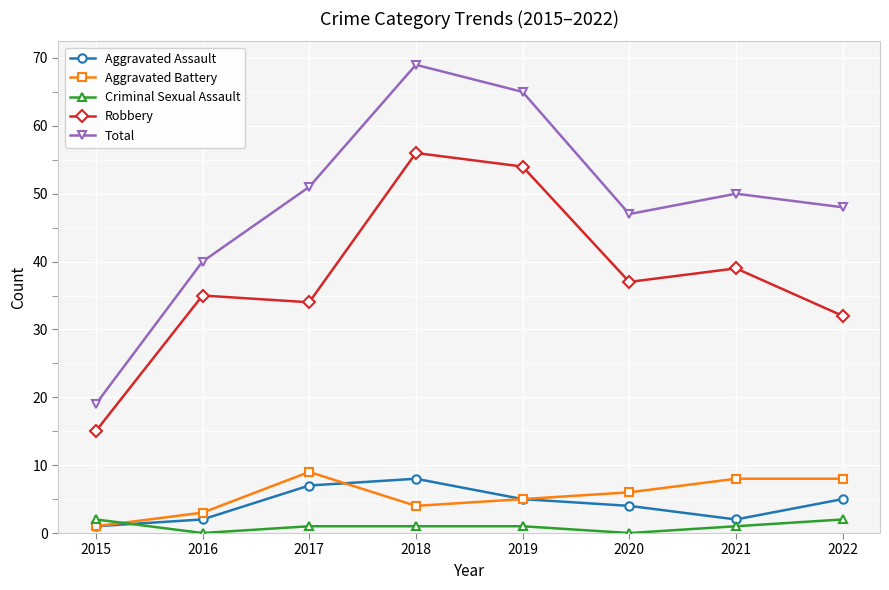

True or false: Aggravated Battery has more than 0 points higher than both neighbors.

True